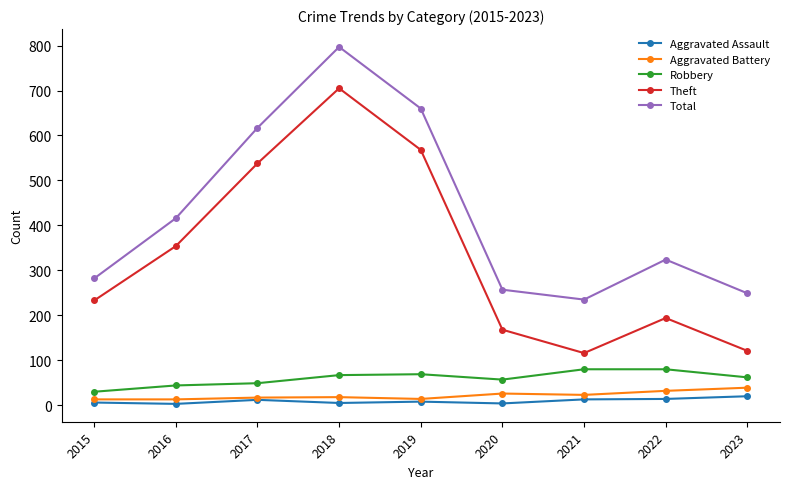

The value of Theft at 2022 is 194. True or false?

True